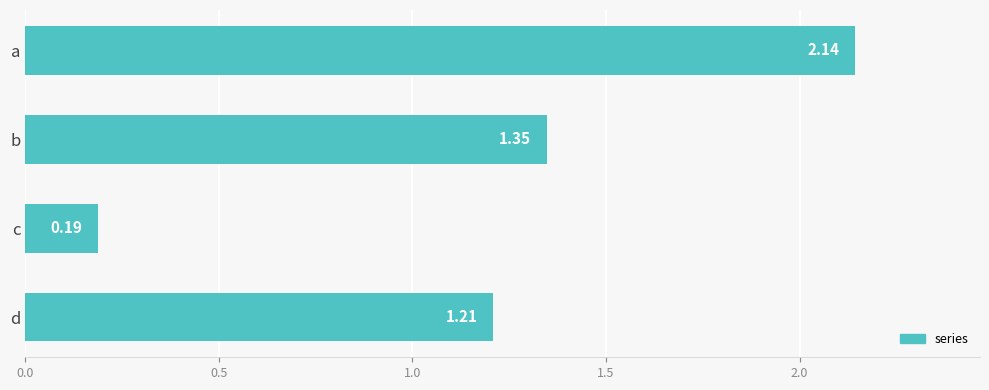

Rank the categories by value from highest to lowest.

a, b, d, c